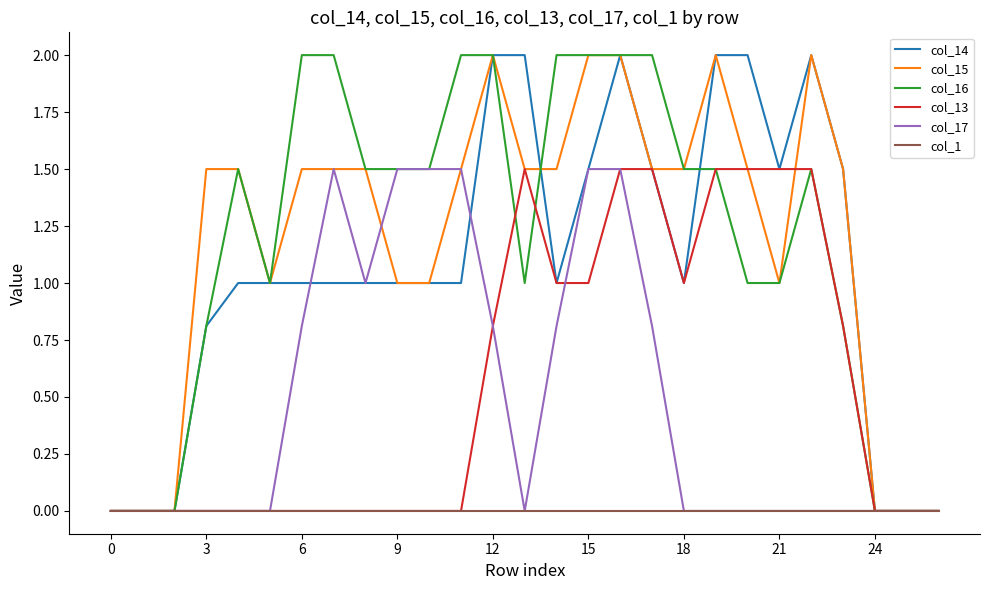

How many lines are shown in the chart?

6